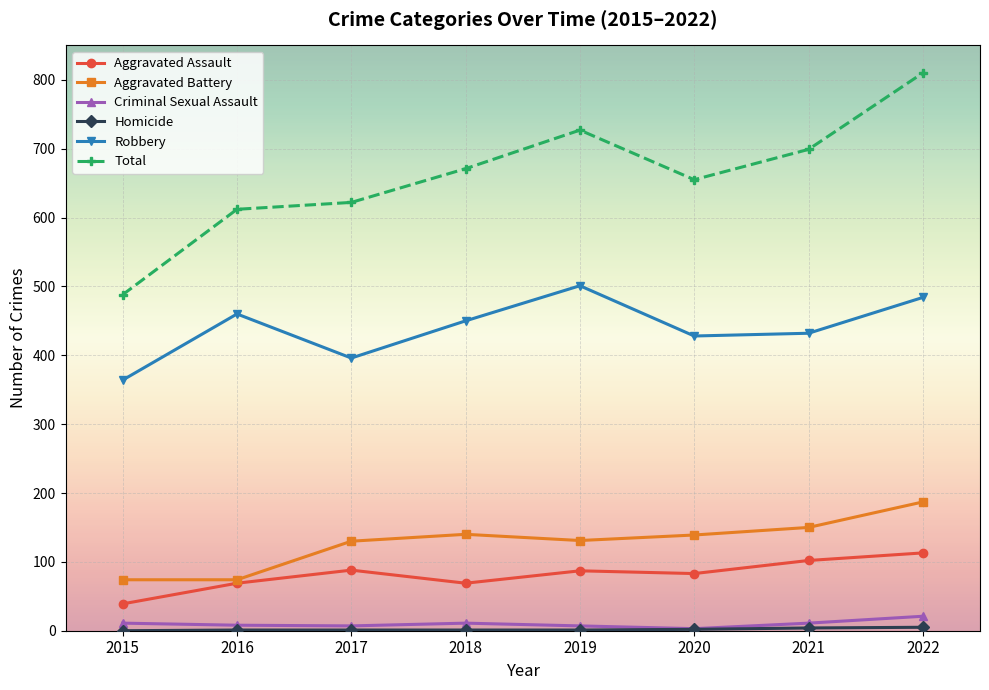

Which series has the largest range (max minus min)?

Total